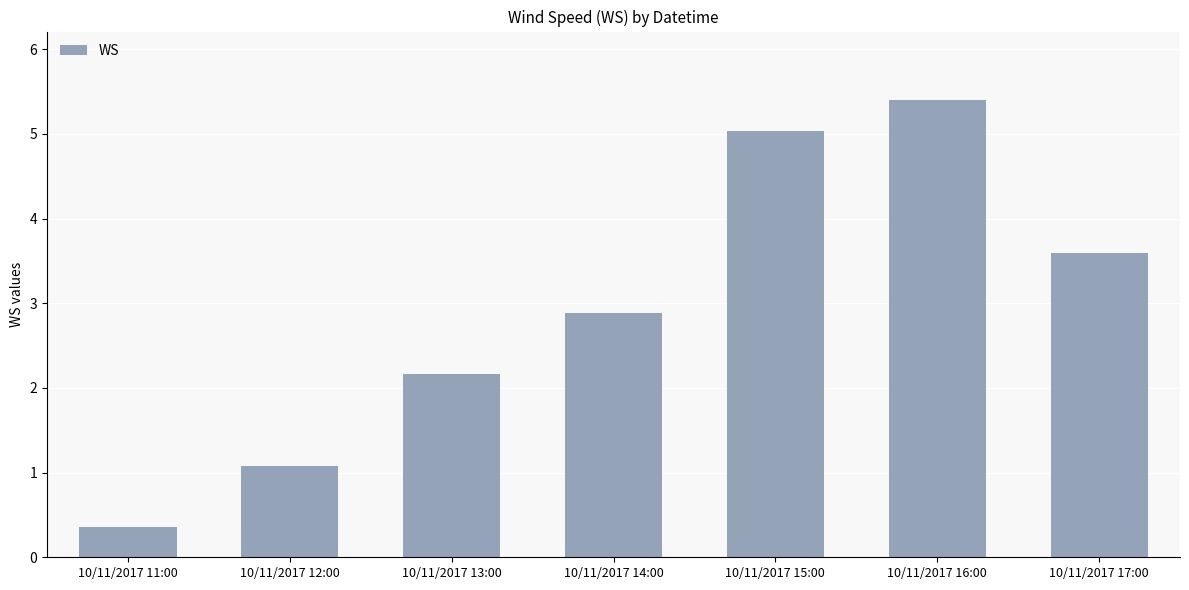

What is the difference between the values at 10/11/2017 13:00 and 10/11/2017 14:00?

0.7